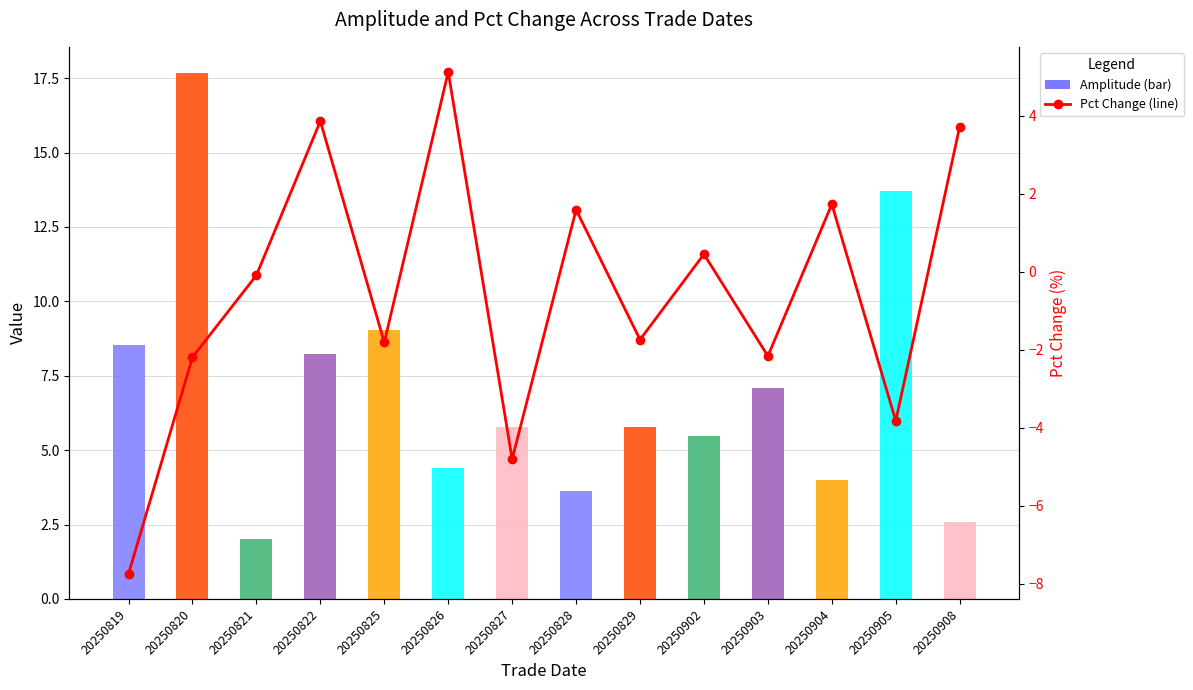

List the labels in order of value, smallest first.

20250819, 20250827, 20250905, 20250820, 20250903, 20250825, 20250829, 20250821, 20250902, 20250828, 20250904, 20250908, 20250822, 20250826